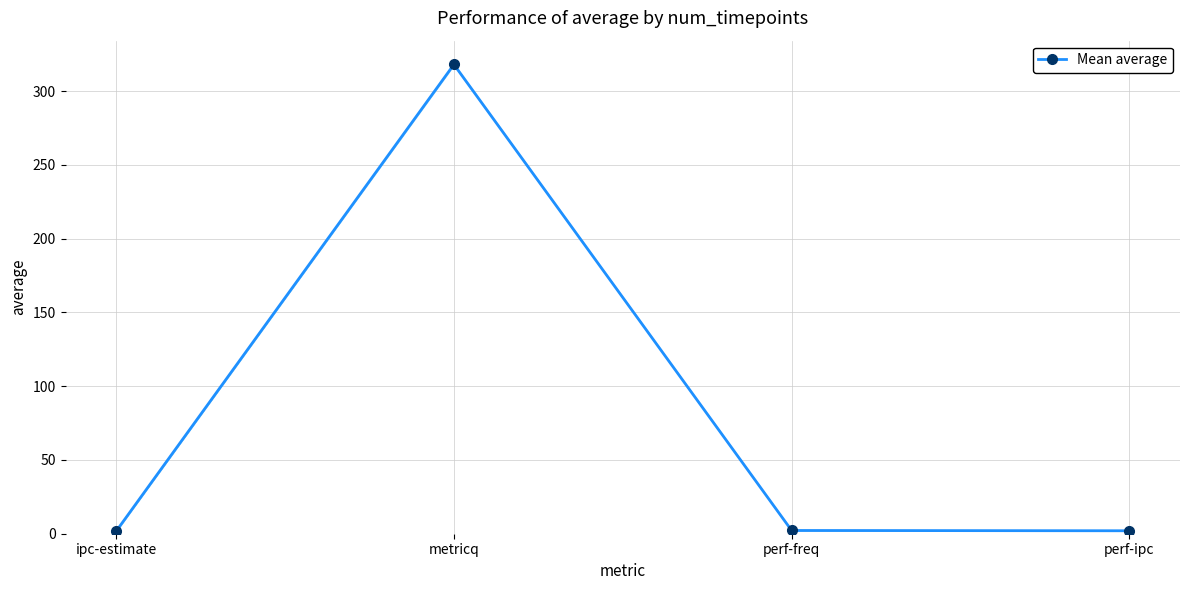

What is the change in value from metricq to perf-freq?

-315.9